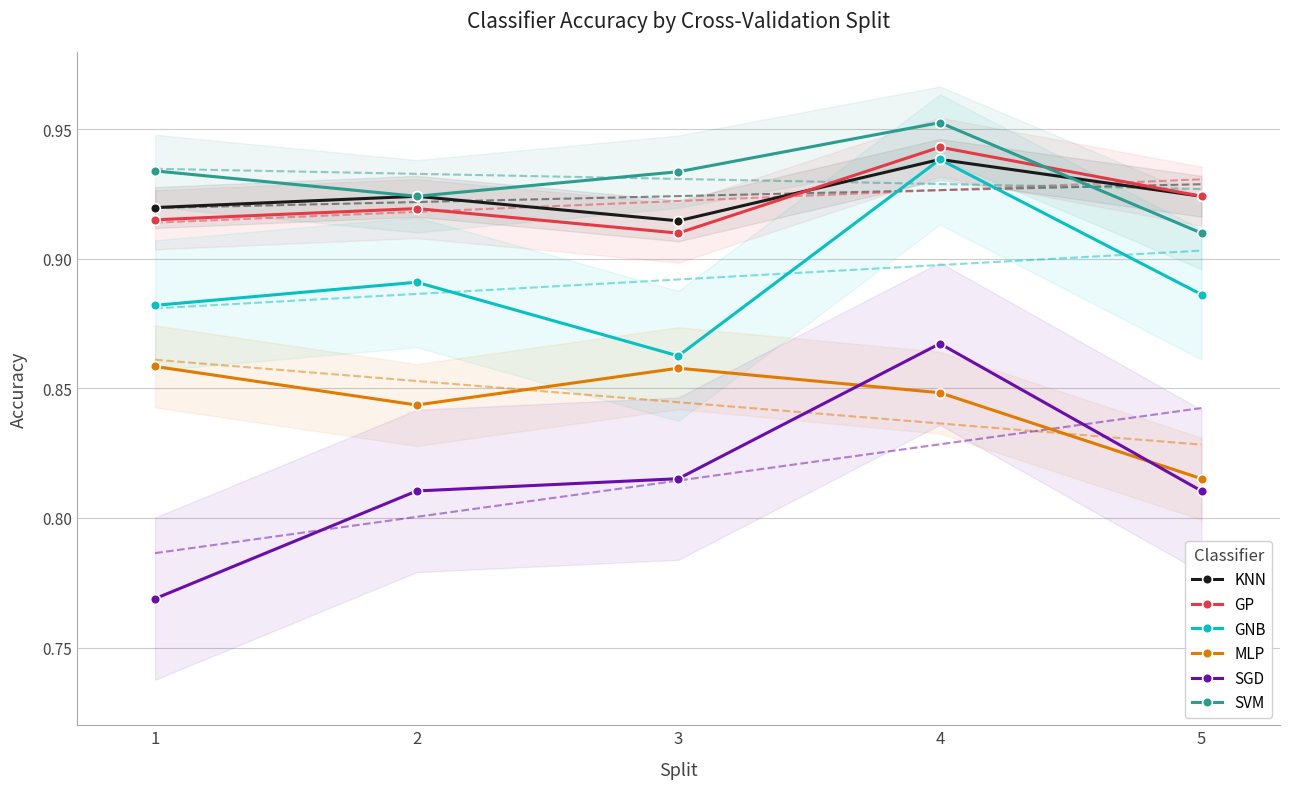

How many interior local valleys does the KNN series have?

1